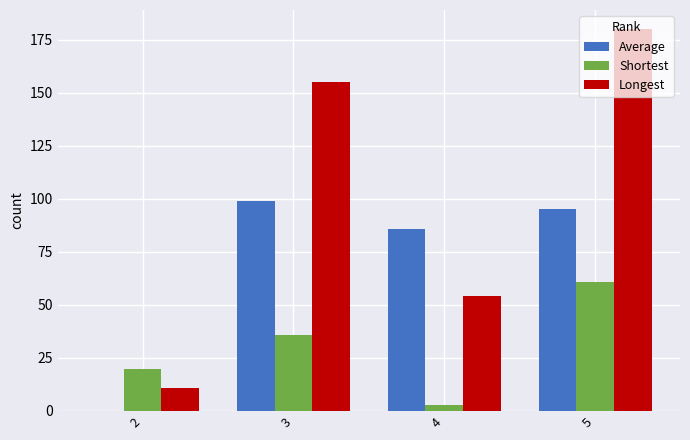

What is the difference between the Longest values at 2 and 3?

144